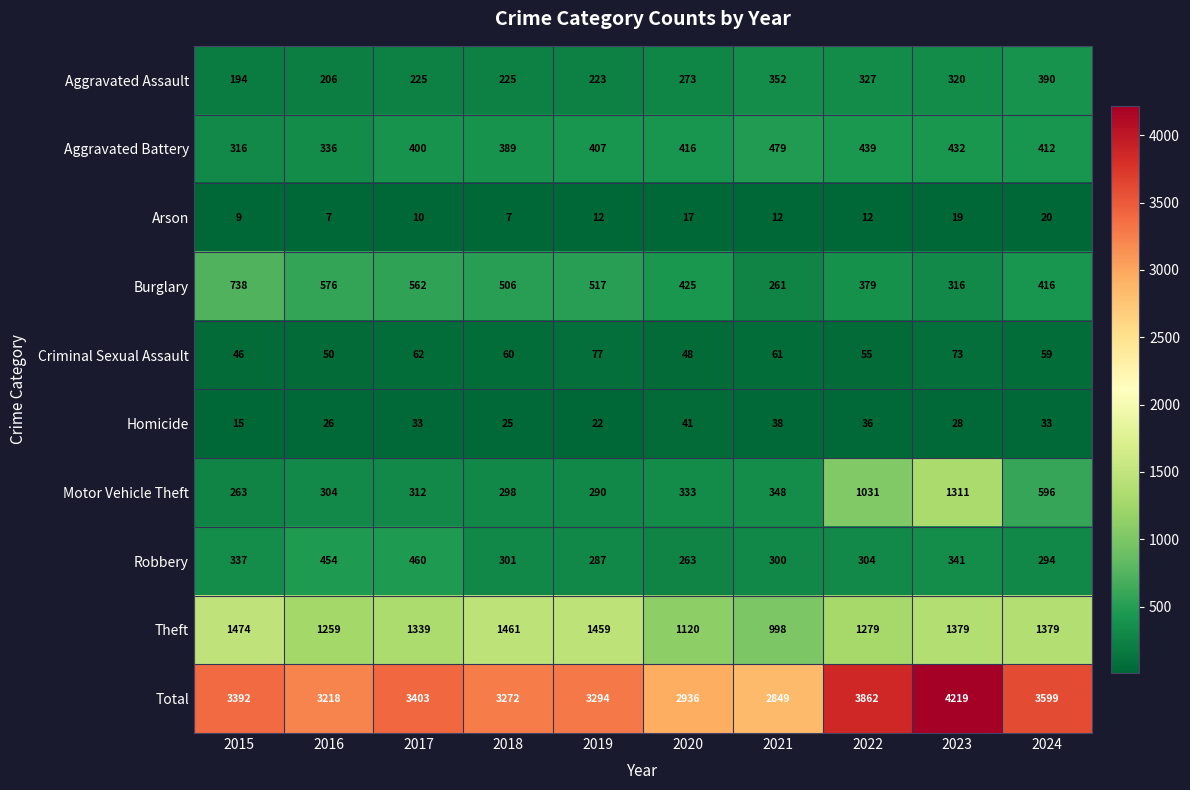

Rank the series at 2019 from highest to lowest value.

Total, Theft, Burglary, Aggravated Battery, Motor Vehicle Theft, Robbery, Aggravated Assault, Criminal Sexual Assault, Homicide, Arson